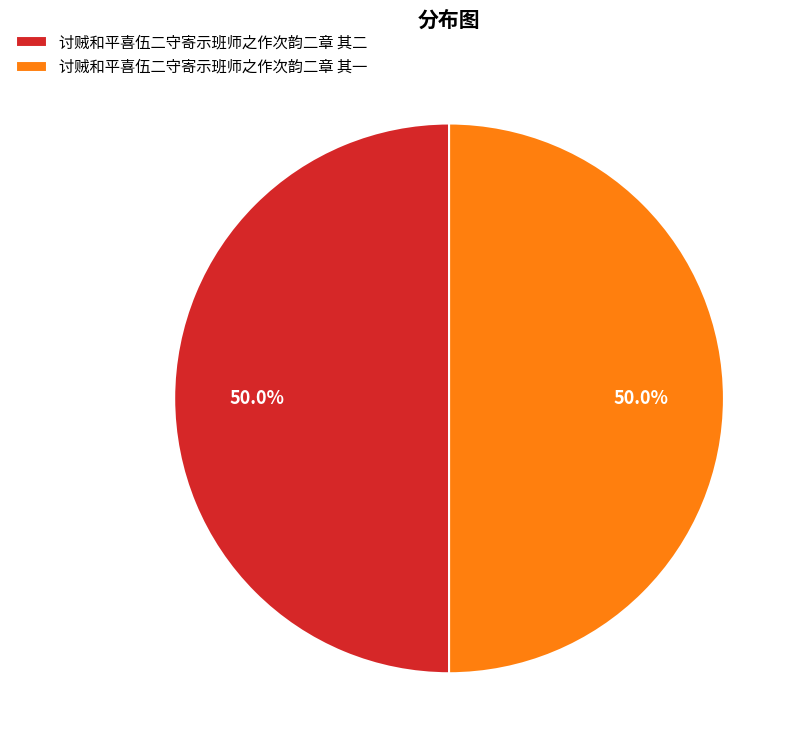

What percentage is NOT represented by 讨贼和平喜伍二守寄示班师之作次韵二章 其一?

50.0%